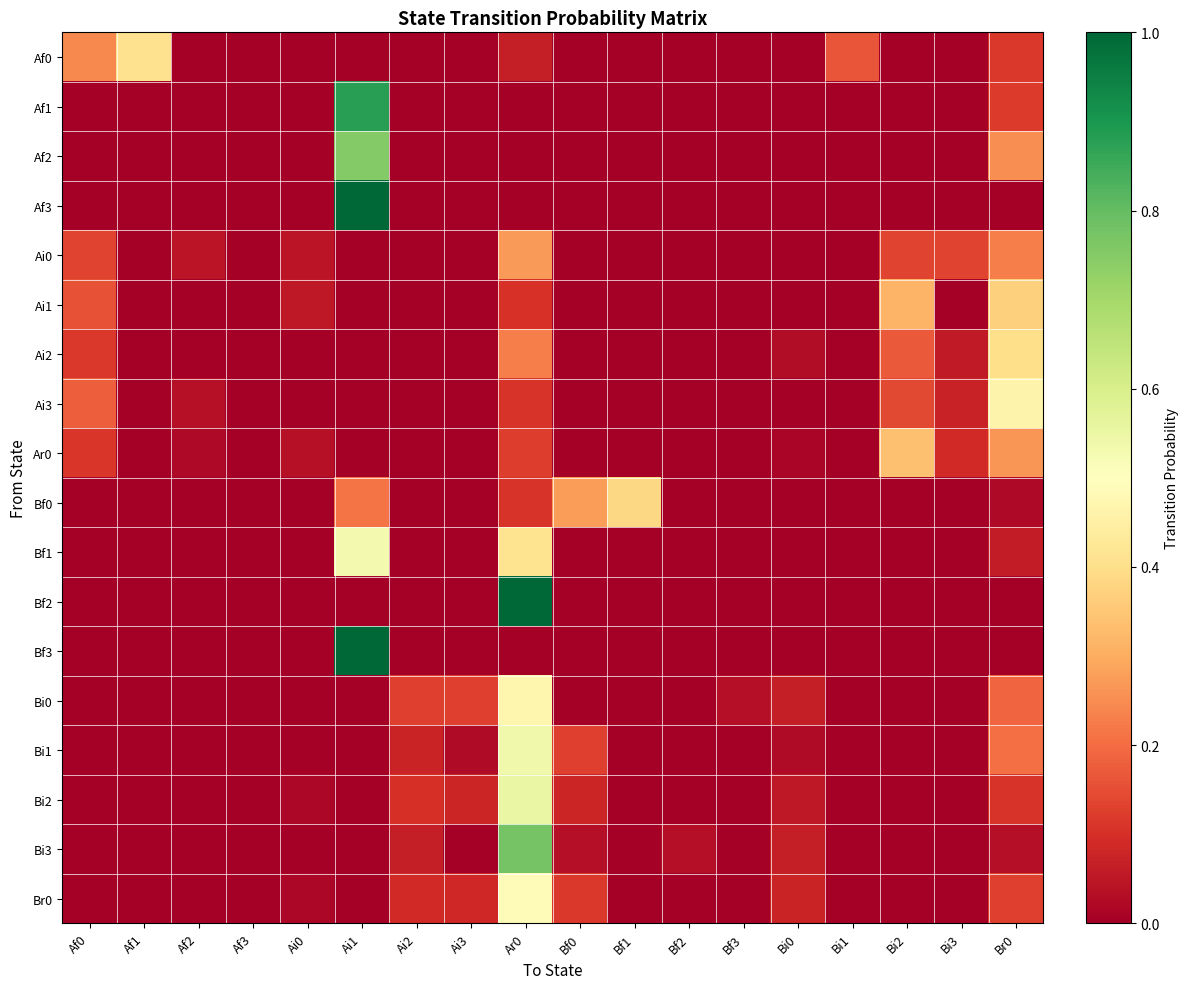

At how many categories does at least one series exceed 0?

18